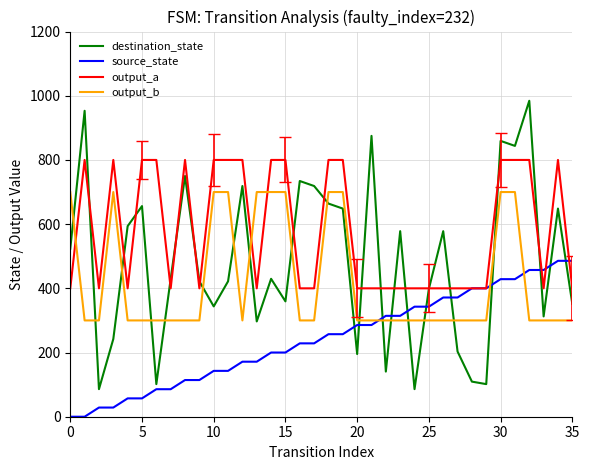

What is the greatest value displayed?

984.4